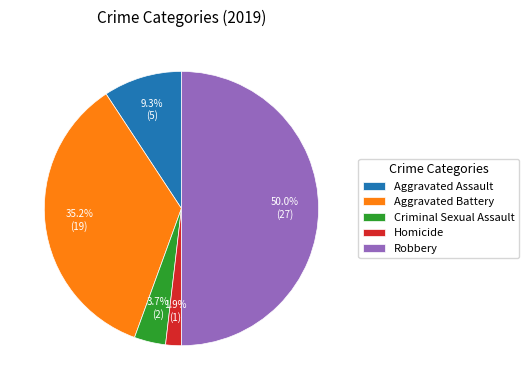

Rank the categories by value from highest to lowest.

Robbery, Aggravated Battery, Aggravated Assault, Criminal Sexual Assault, Homicide